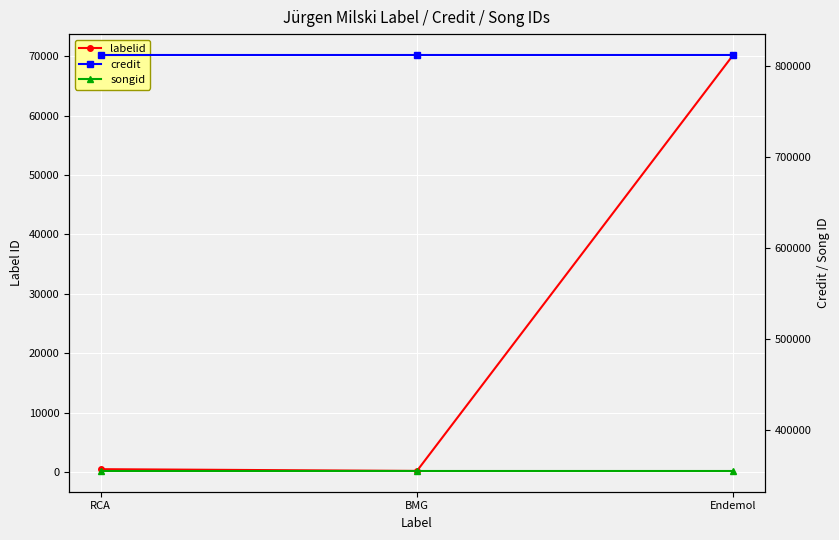

The value of labelid at Endemol is 70213. True or false?

True